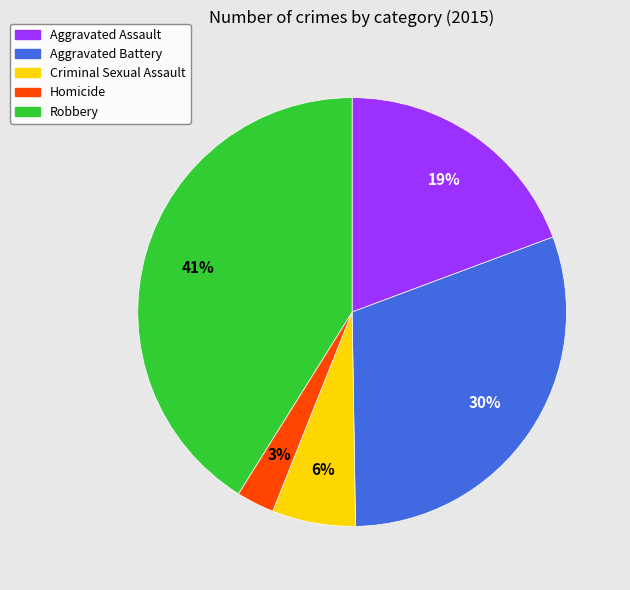

To the nearest percent, what is the combined percentage of Aggravated Assault and Homicide?

22%